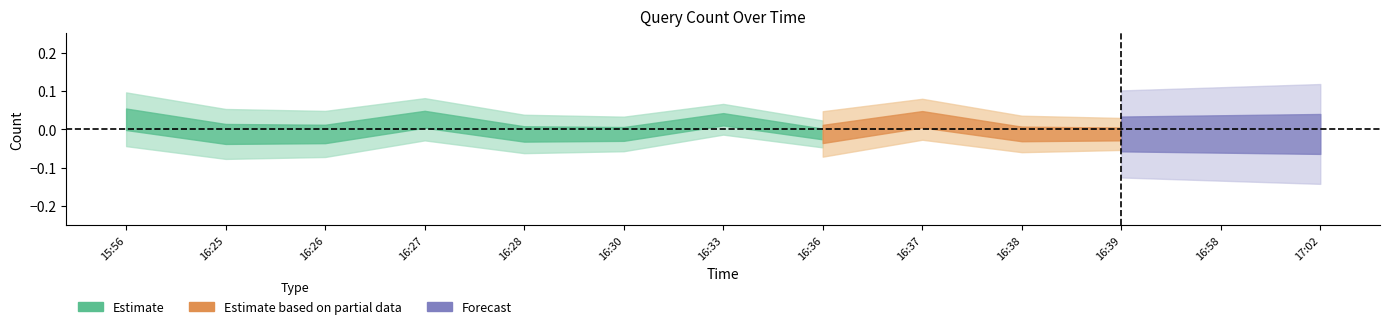

True or false: Estimate based on partial data and Forecast cross at least once.

False